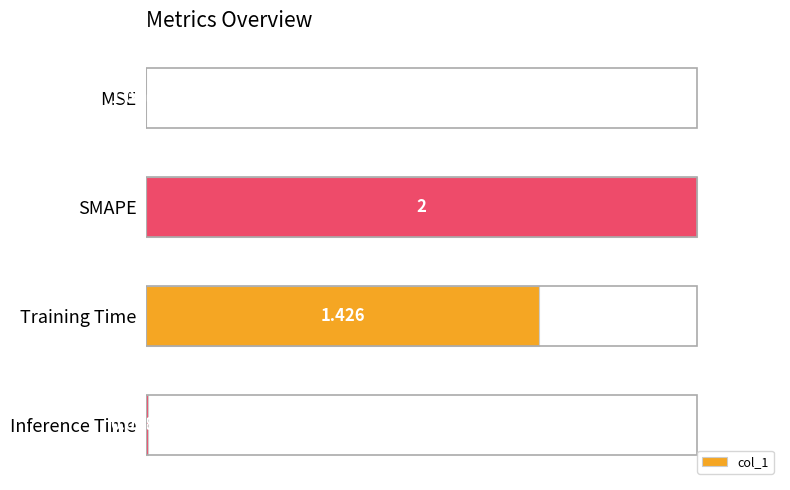

How many series are shown in this chart?

1